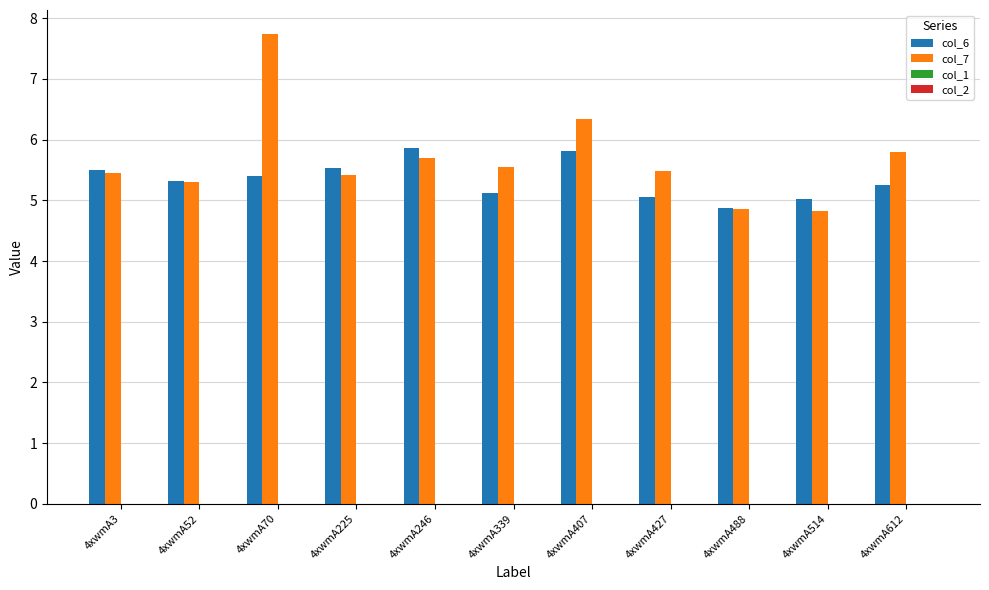

Are the bars grouped side by side (vs. stacked)?

Yes